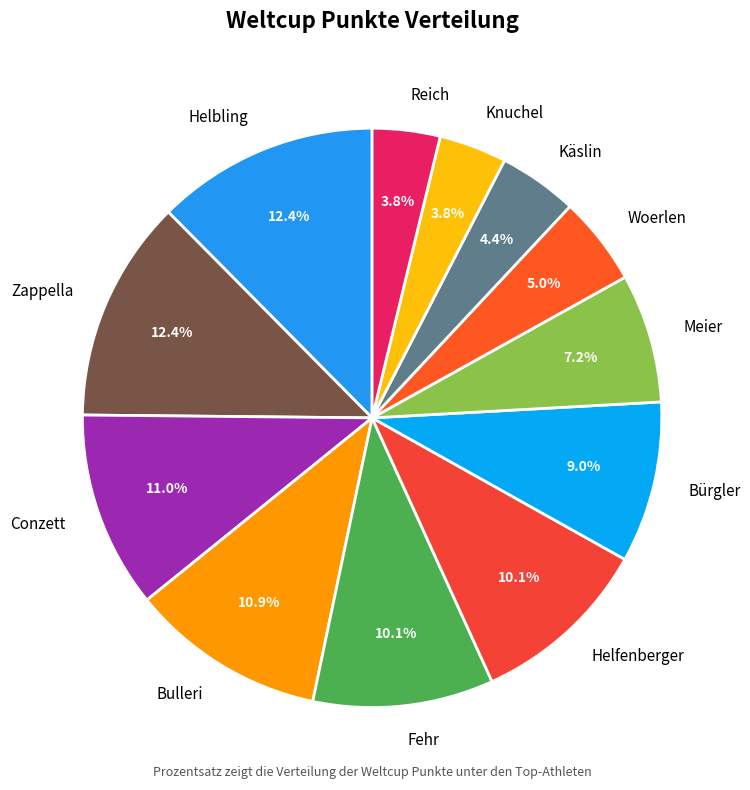

How much of the chart is everything except Helfenberger?

89.9%